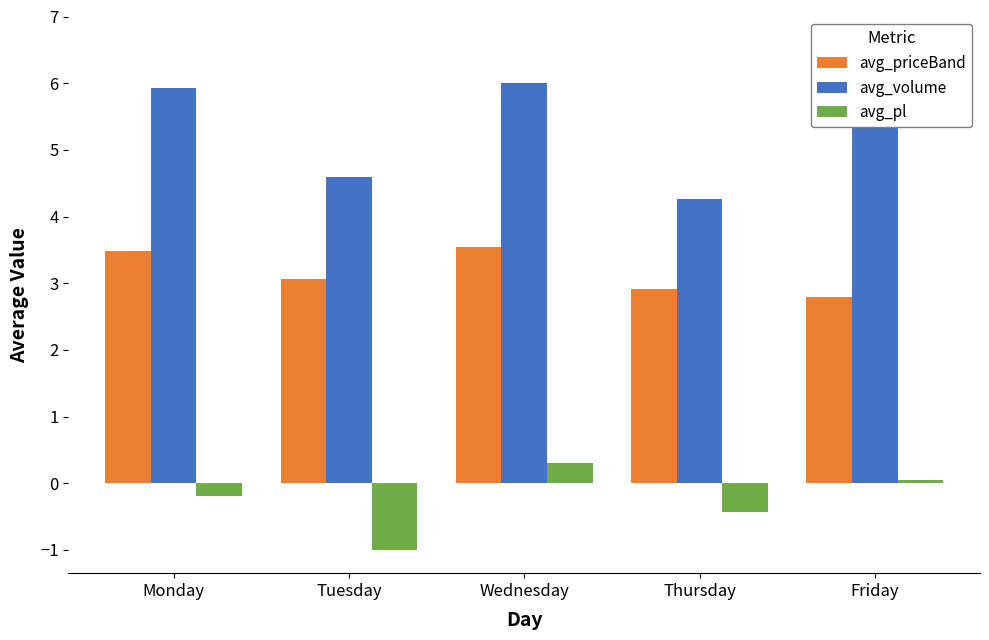

Between Tuesday and Friday, which series saw the biggest shift?

avg_volume